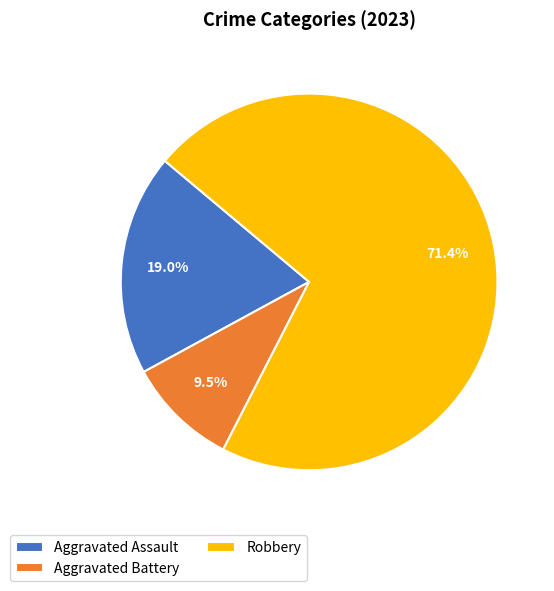

To the nearest percent, what is the difference between the largest and smallest slice percentages?

62%